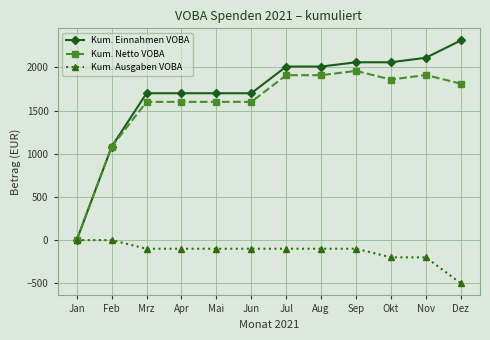

Between Jan and Mrz, which series saw the biggest shift?

Kum. Einnahmen VOBA